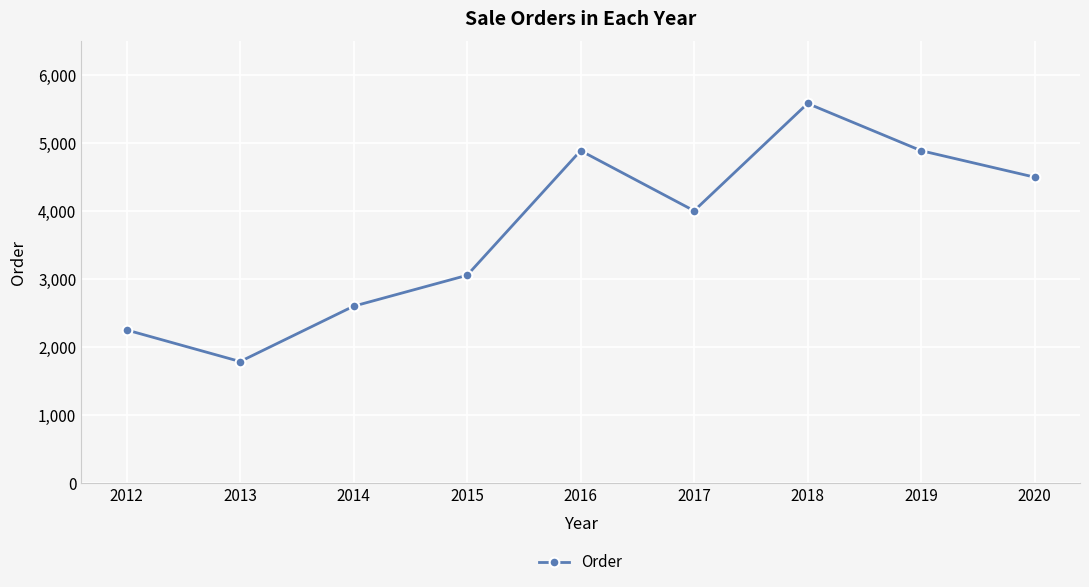

What is the difference between the maximum and minimum values?

3800